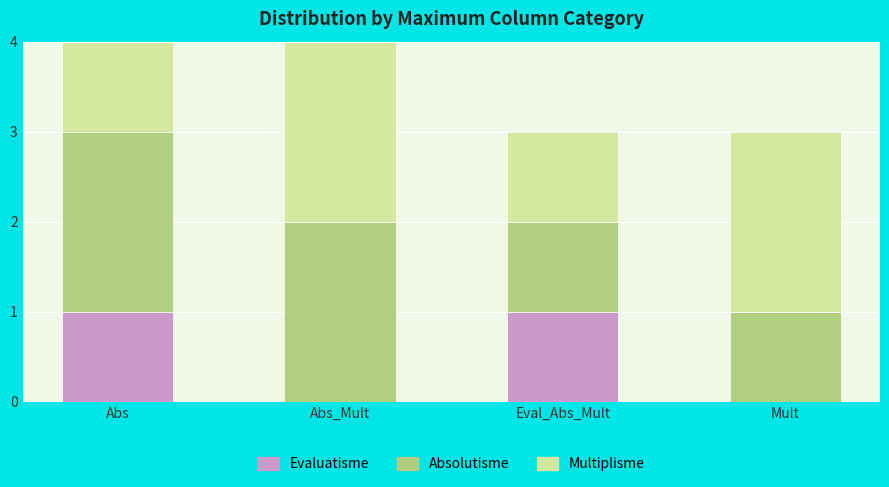

What is the total value across all series at Abs?

4